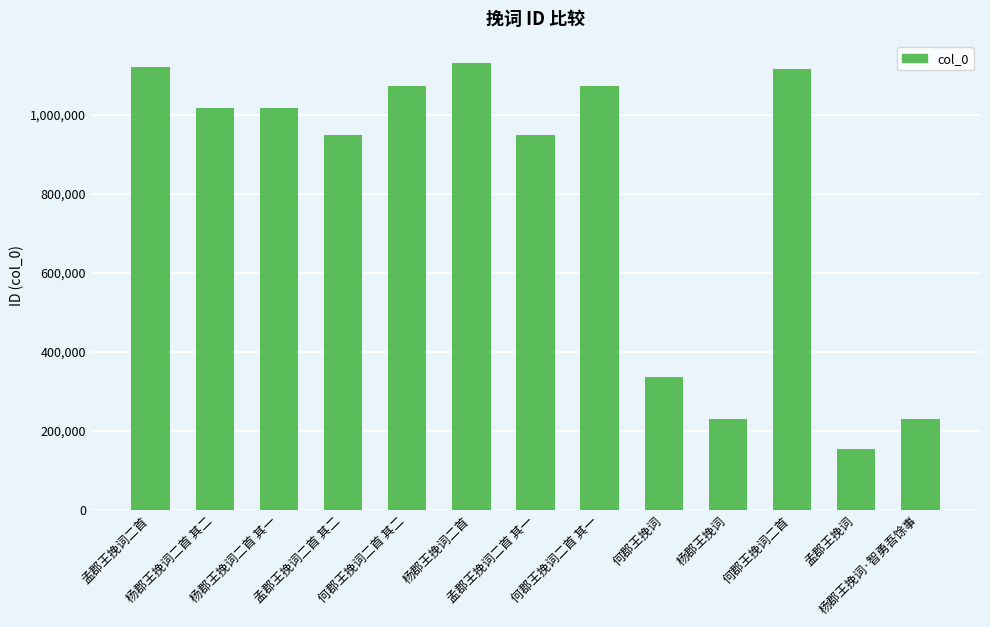

Does the chart contain any negative values?

No